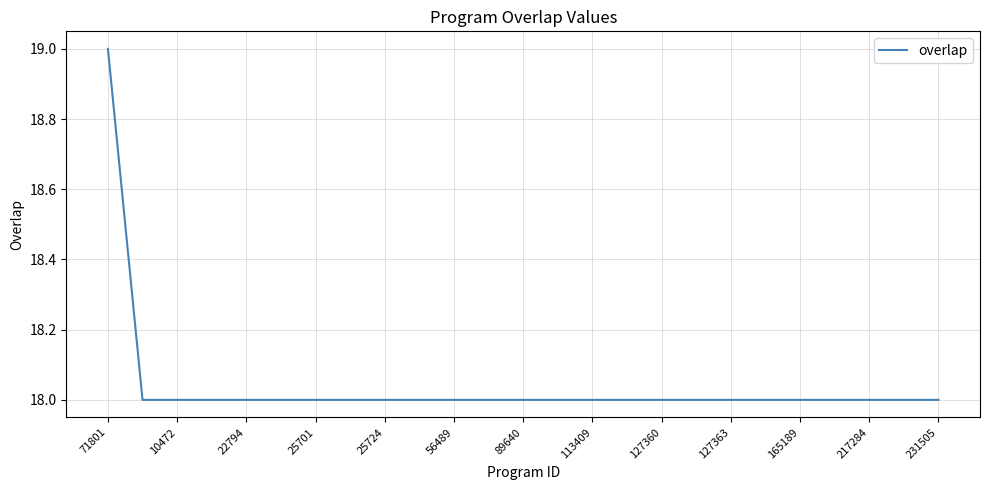

How many lines are shown in the chart?

1